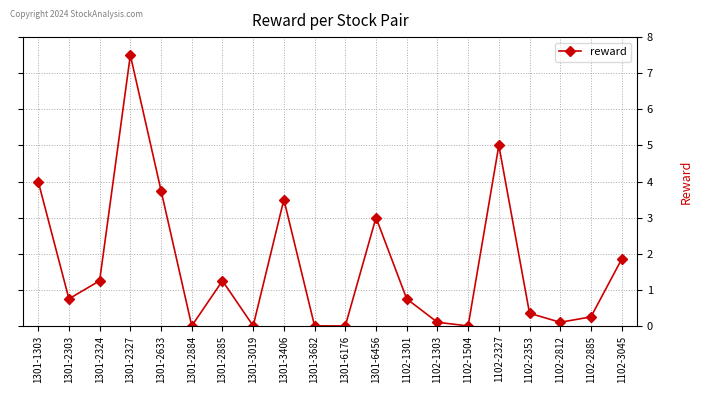

What is the difference between the values at 1301-3682 and 1301-1303?

4.0